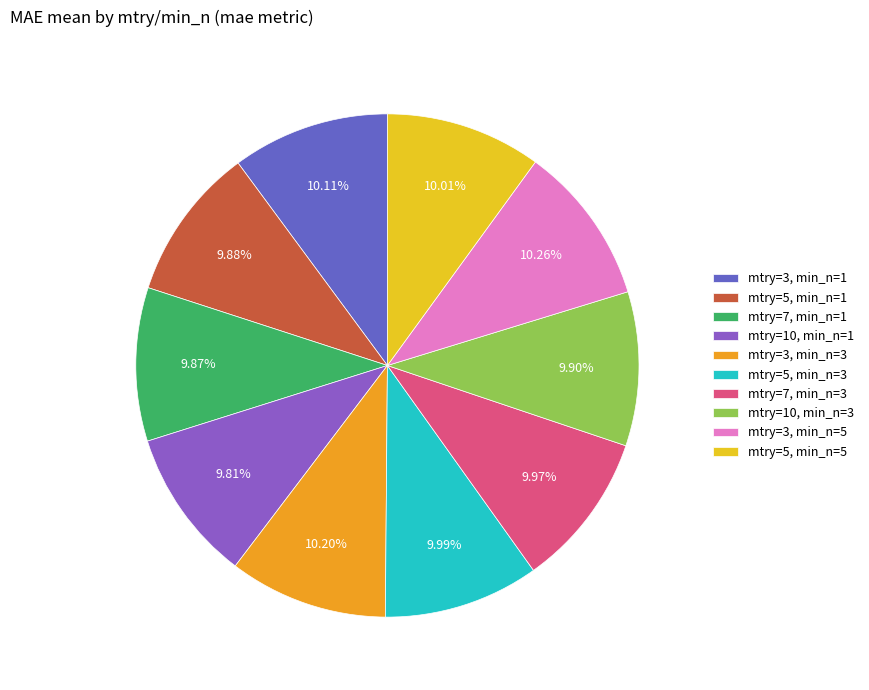

How many slices are in this pie chart?

10